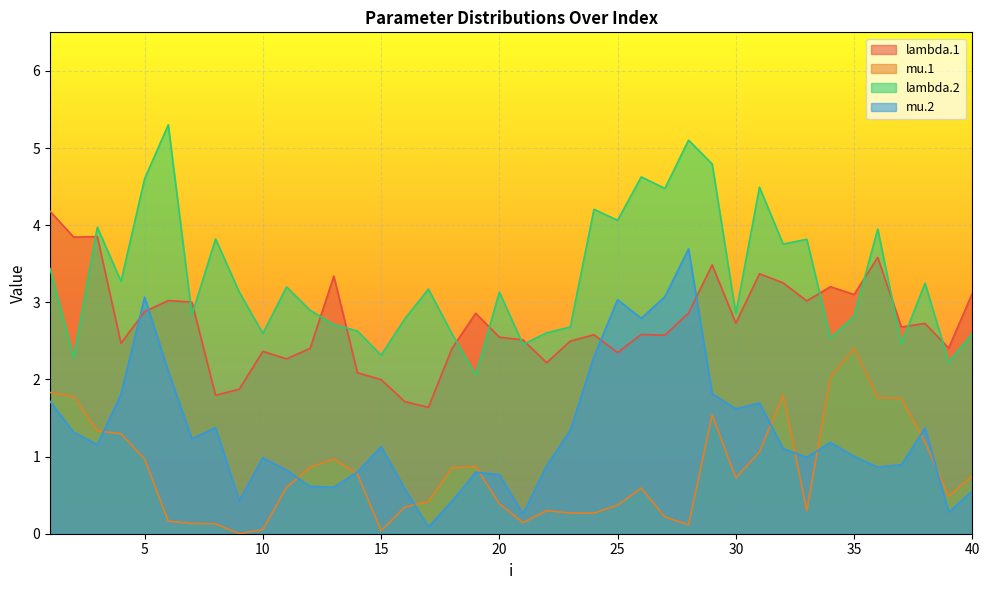

What is the difference between the maximum and minimum values in the lambda.1 series?

2.5